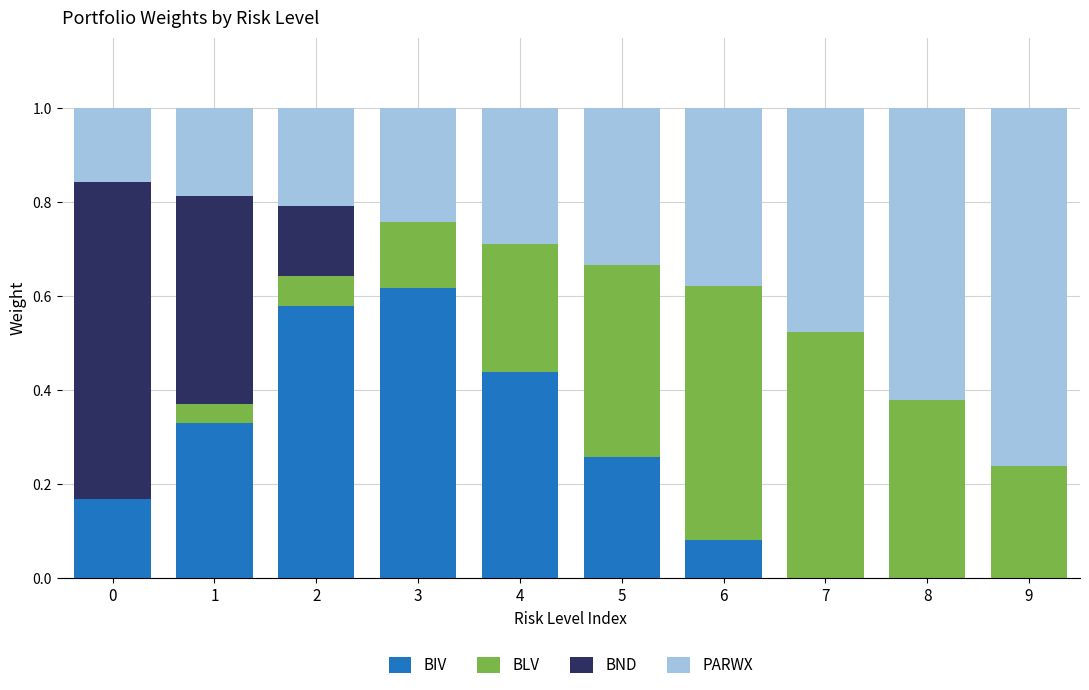

The BIV series shows 0.1 at 5. True or false?

False